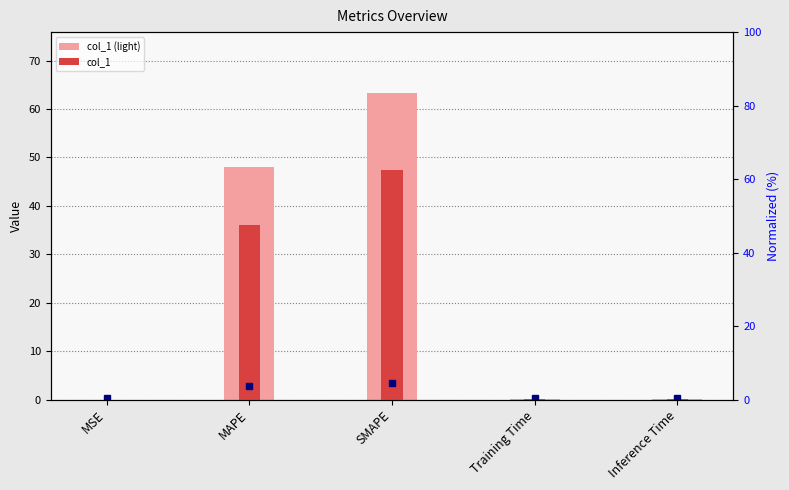

Is it true that col_1 (light) equals 66.2 at MAPE?

False